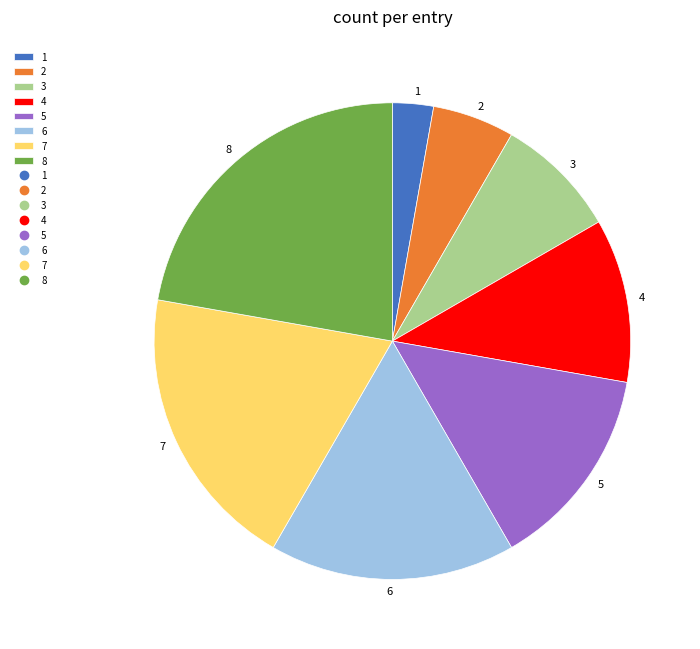

Approximately how many times larger is the value at 4 compared to 6?

0.7